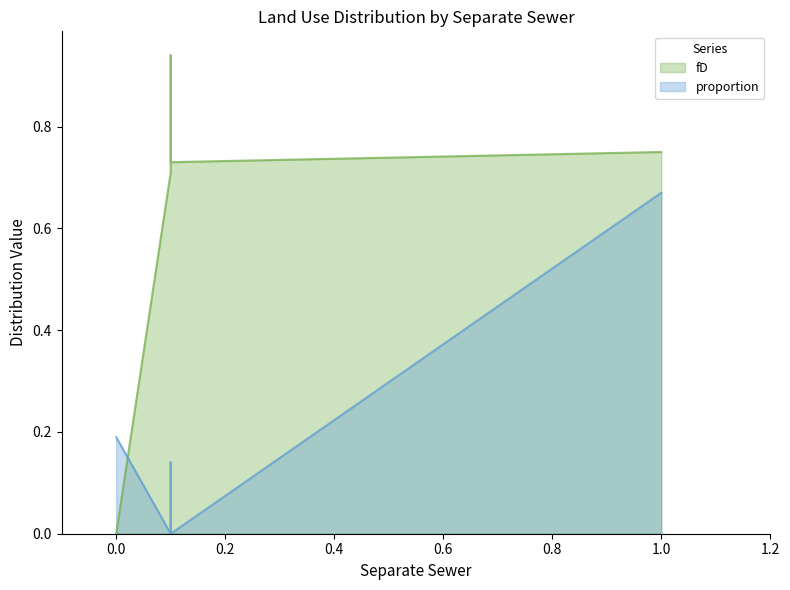

How many proportion values are between 0 and 1?

5